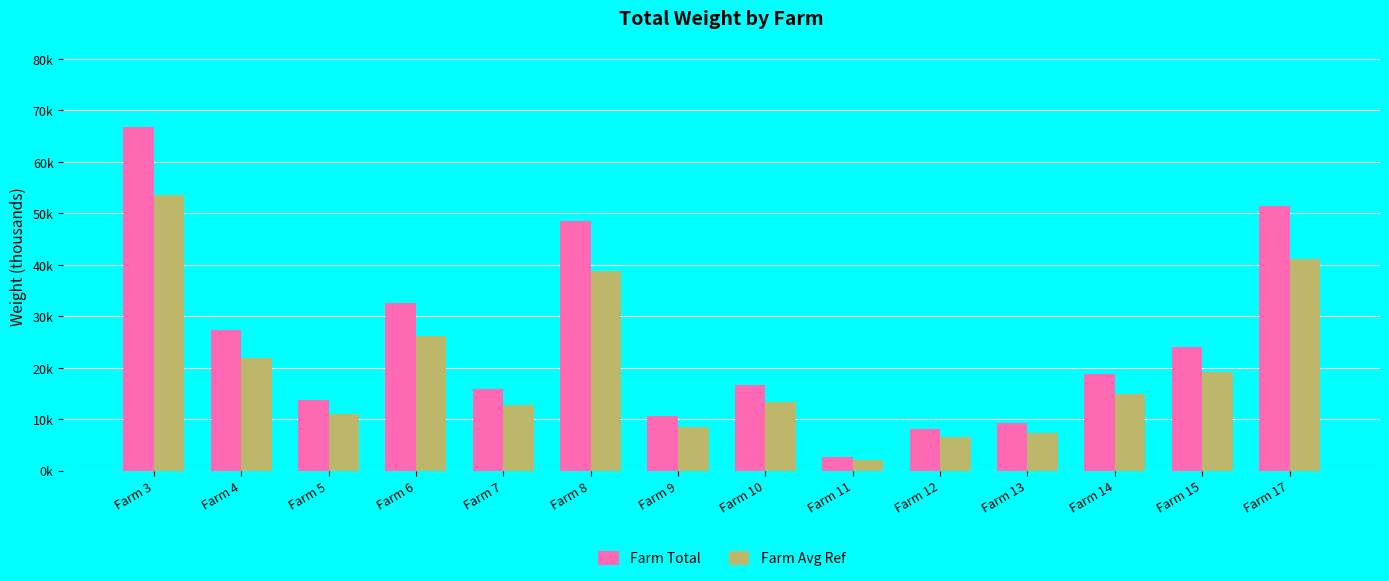

What is the difference between the highest and lowest values at Farm 8?

9.7